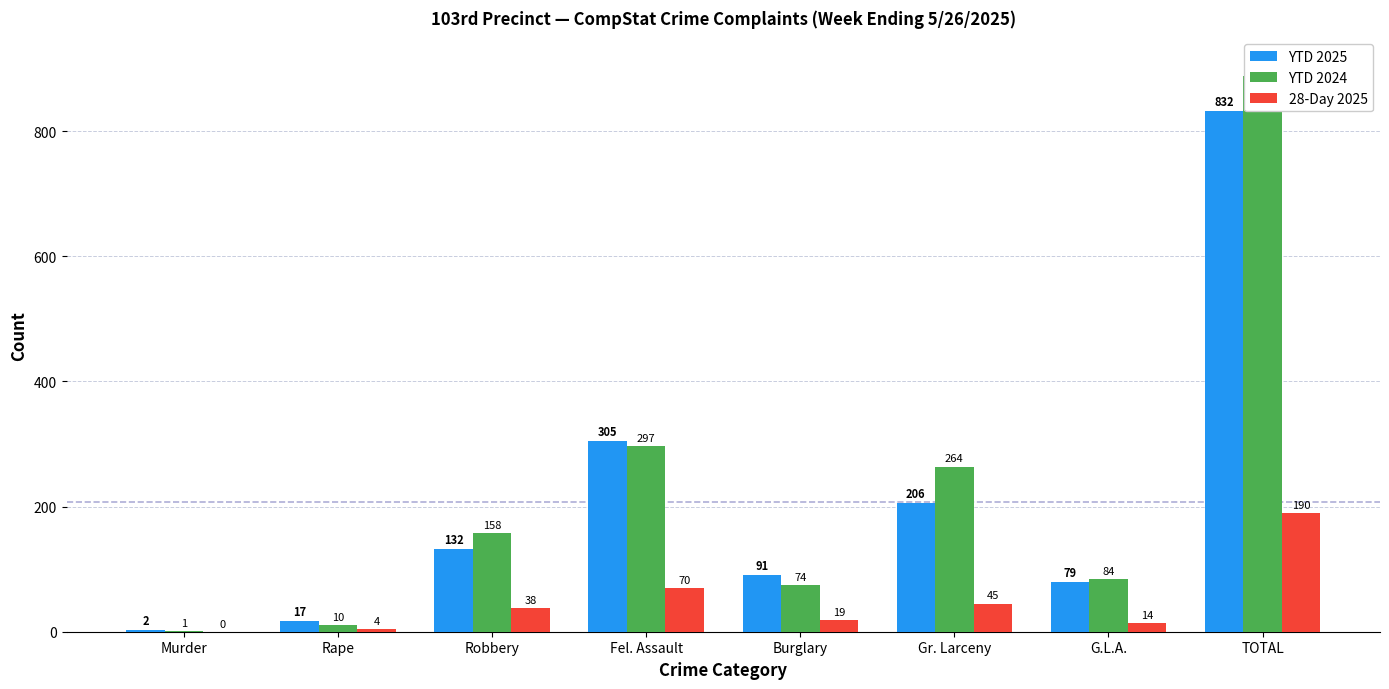

At which label is 28-Day 2025 closest to 95?

Fel. Assault